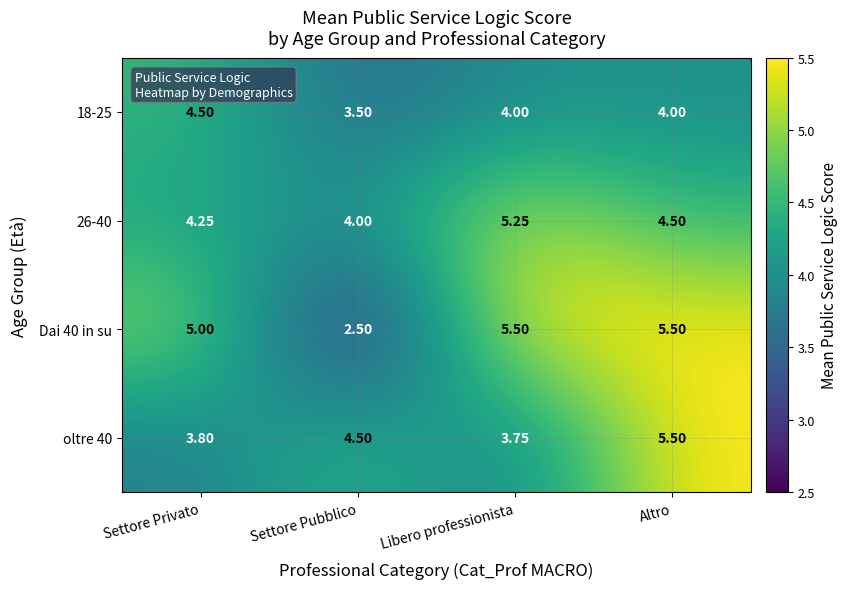

Rank the categories by oltre 40 value from highest to lowest.

Altro, Settore Pubblico, Settore Privato, Libero professionista